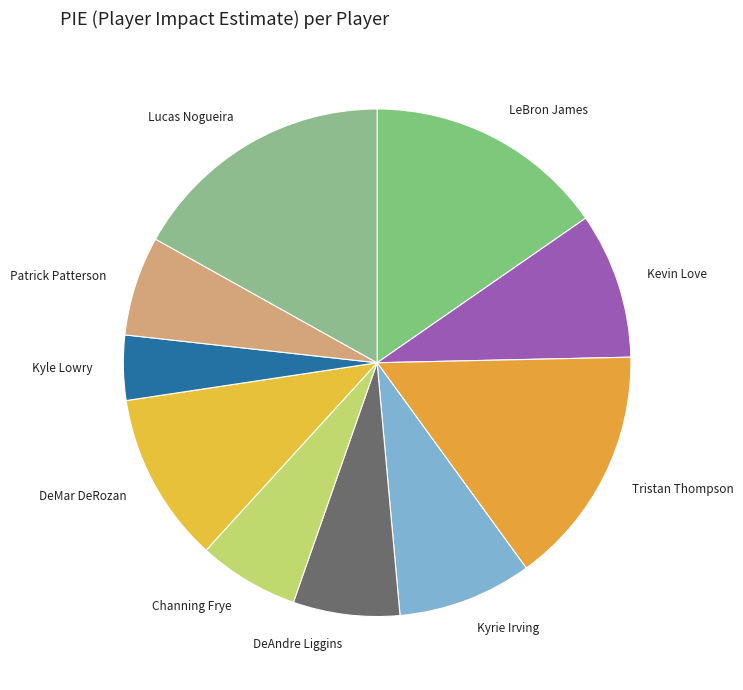

Which category has the biggest portion of the pie?

Lucas Nogueira